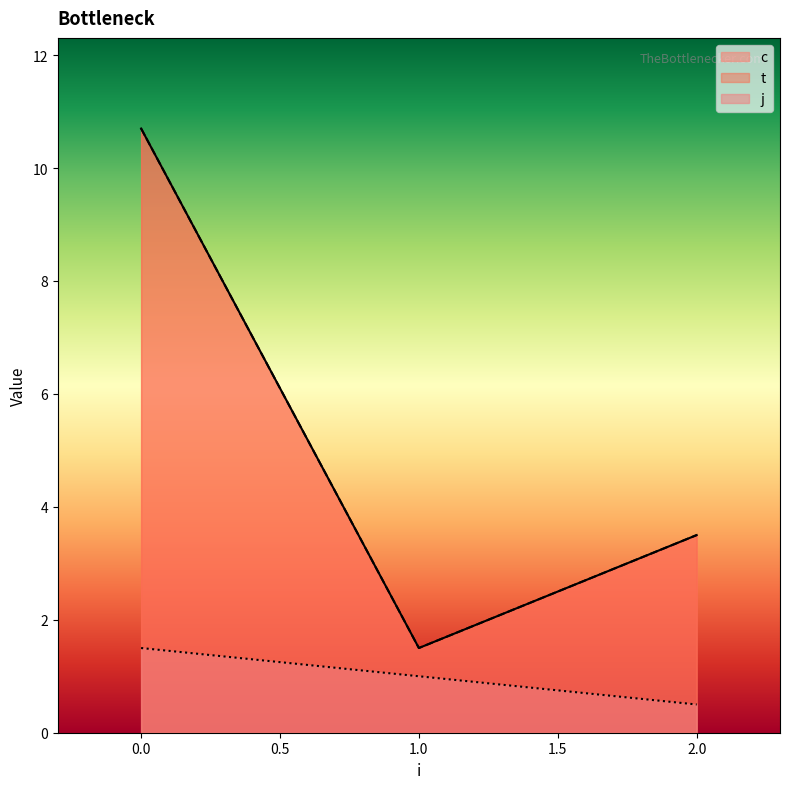

List the series in order of their peak value, highest first.

c, t, j